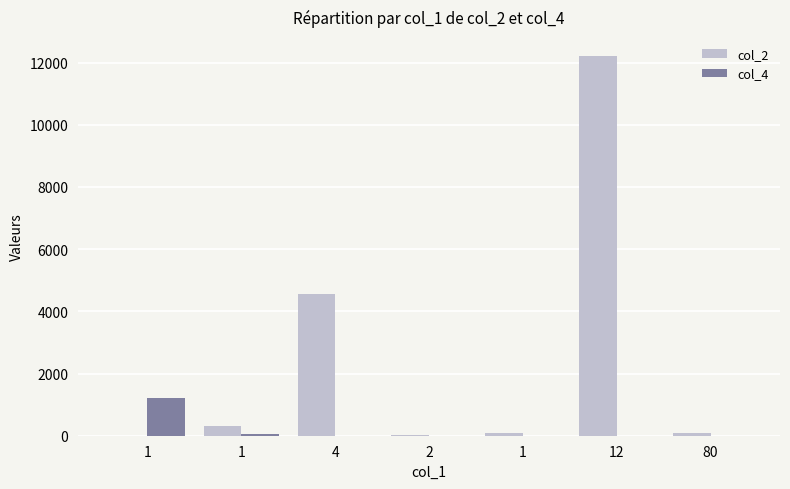

How many series are shown in this chart?

2